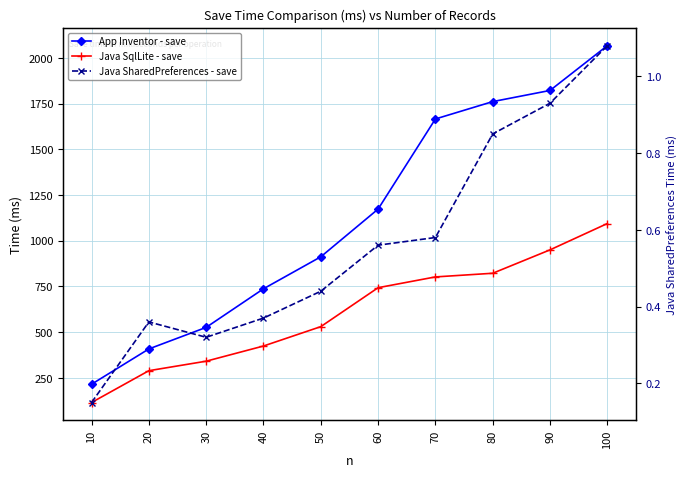

At which category is the sum across all series the highest?

100